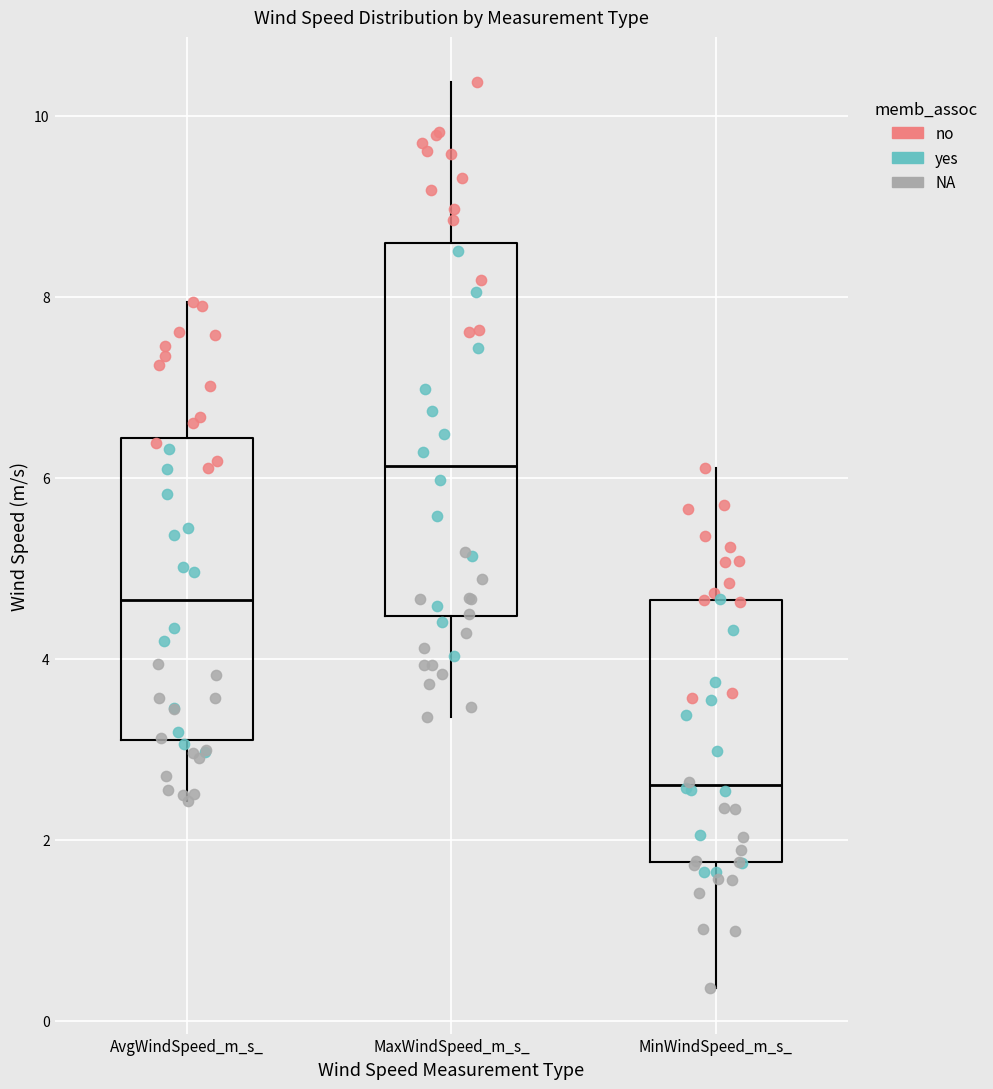

Reading left to right, read every box against the y-axis: the position of its median line, the range the box covers, and the ends of its whiskers. The values are not printed on the chart, so give them approximately, as read against the axis.

AvgWindSpeed_m_s_: median 4.6, box 3.2 to 6.4, whiskers 2.4 to 8.0
MaxWindSpeed_m_s_: median 6.2, box 4.4 to 8.6, whiskers 3.4 to 10.4
MinWindSpeed_m_s_: median 2.6, box 1.8 to 4.6, whiskers 0.4 to 6.2